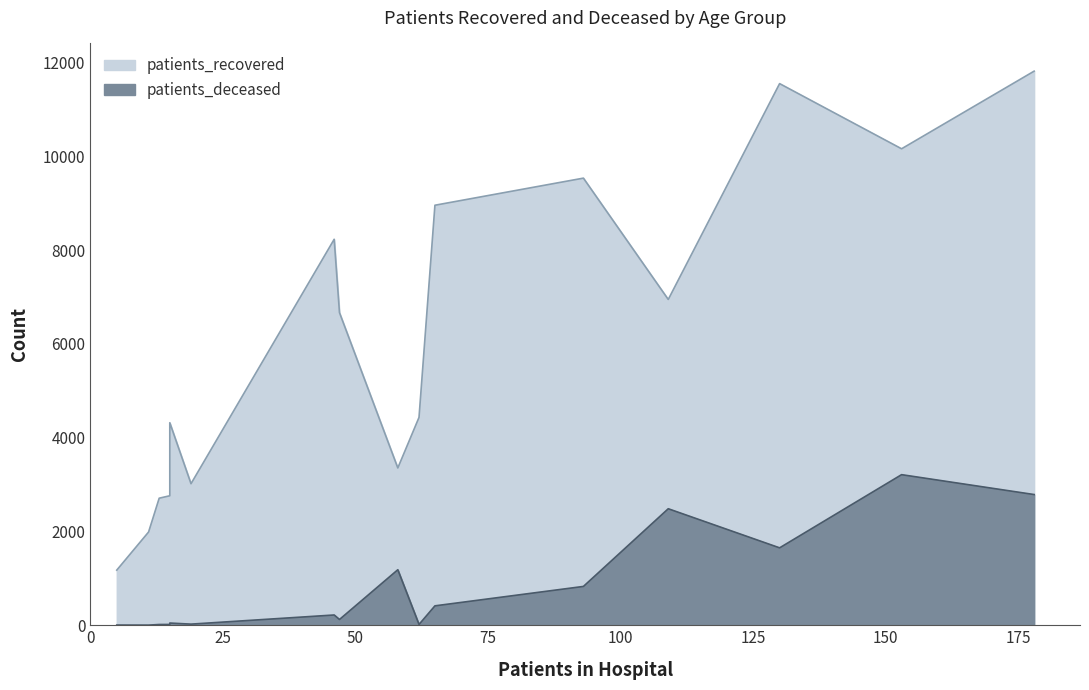

What is the difference between the maximum and minimum values in the patients_deceased series?

3209